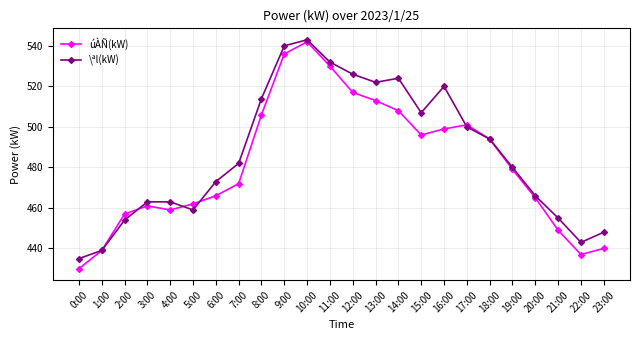

What is the label of the 3rd point from the right?

21:00